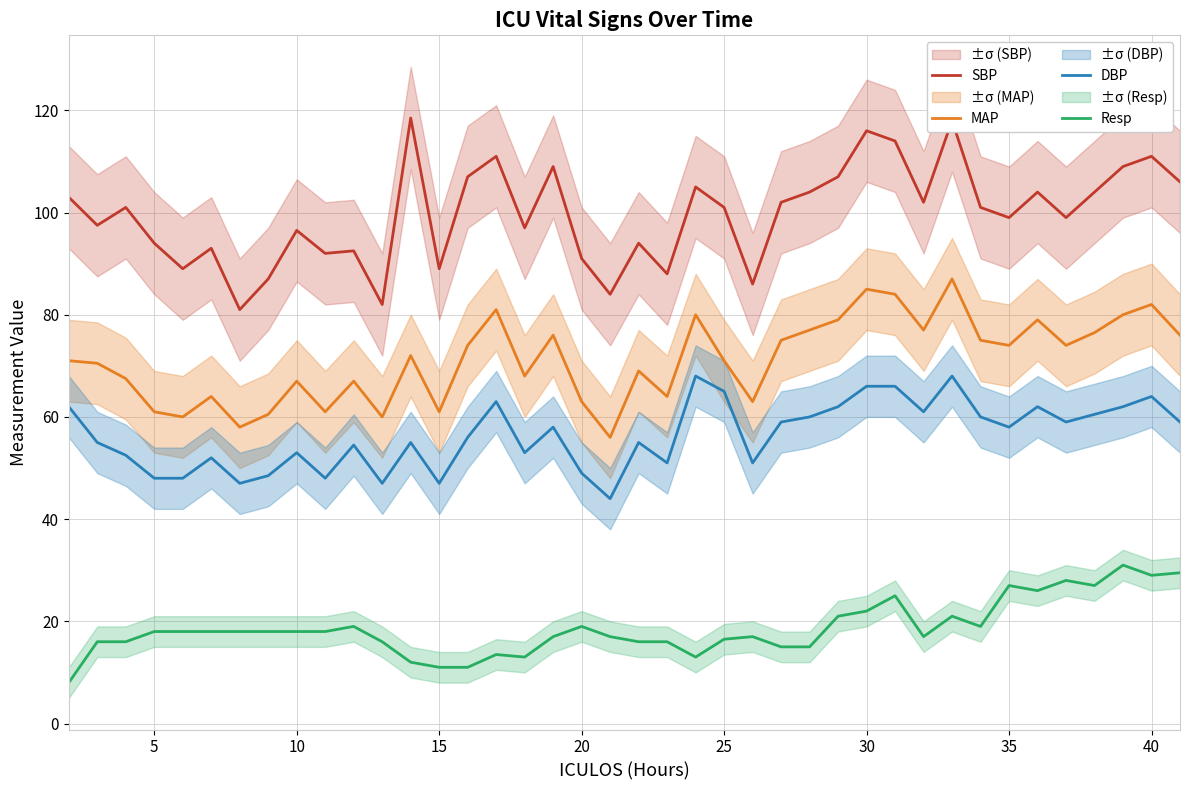

True or false: DBP and Resp cross at least once.

False